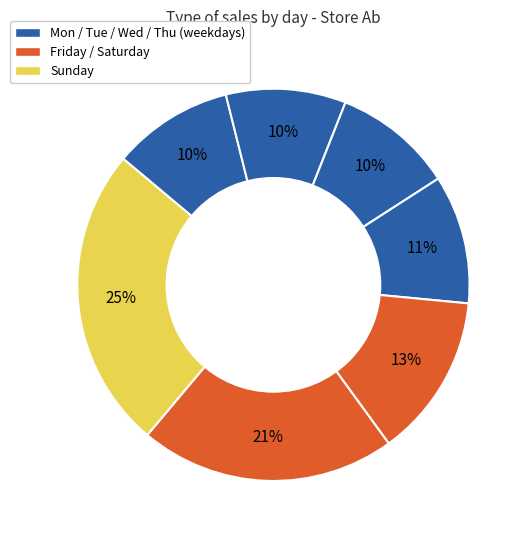

How many slices are in this pie chart?

7